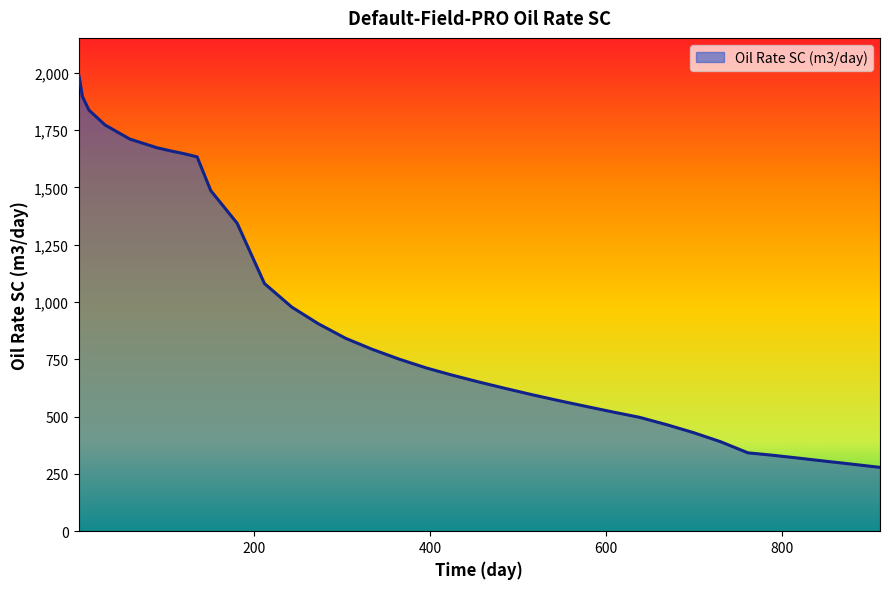

What is the difference between the maximum and minimum values?

1714.7